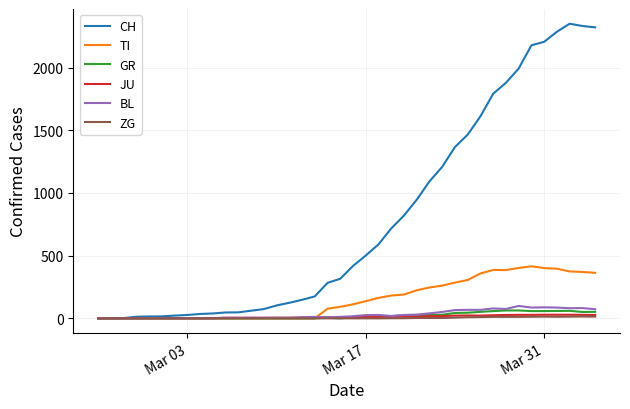

Which series has the widest spread of values?

CH